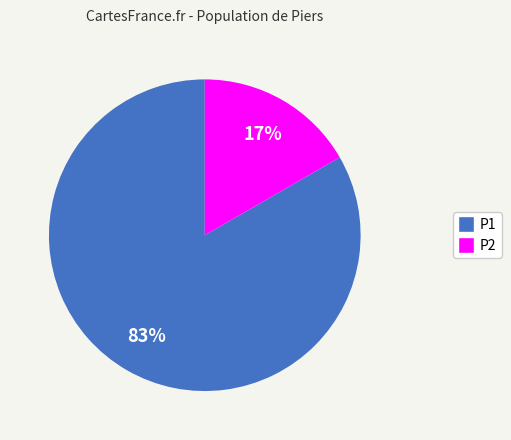

To the nearest percent, what portion does P2 represent?

17%